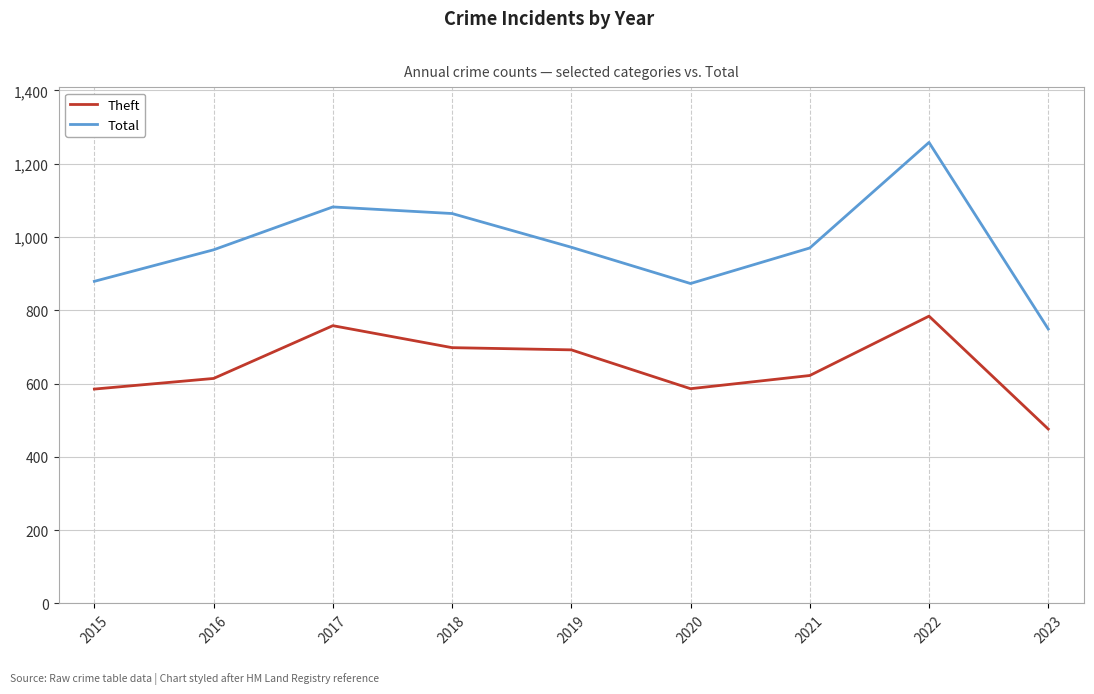

Which series changed the most between 2018 and 2019?

Total